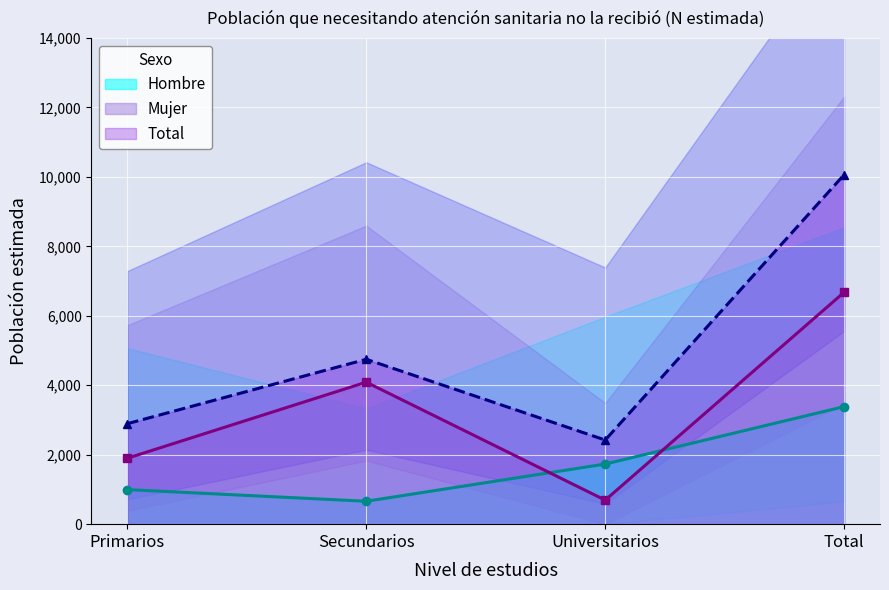

Reading right to left, transcribe all the data shown in this chart.

Hombre: Total=3385	Universitarios=1731	Secundarios=660	Primarios=995
Mujer: Total=6679	Universitarios=692	Secundarios=4089	Primarios=1898
Total: Total=10064	Universitarios=2423	Secundarios=4748	Primarios=2893